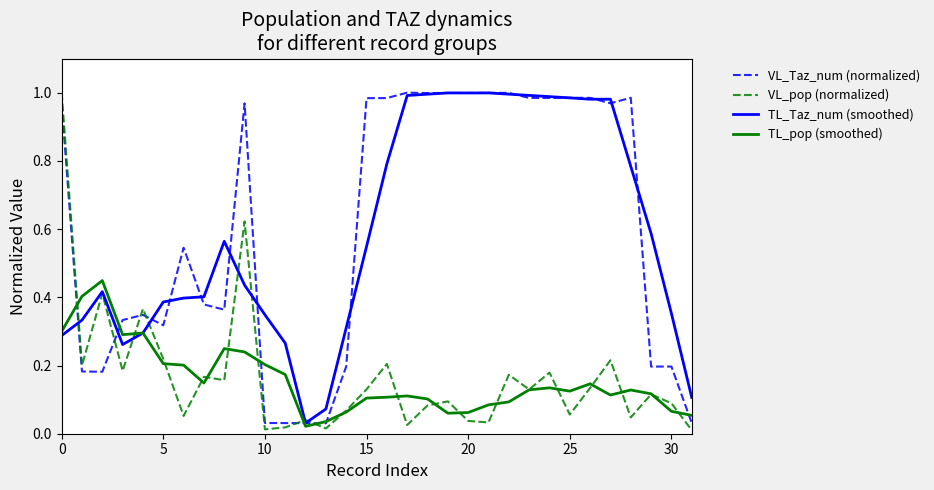

How many lines are shown in the chart?

4